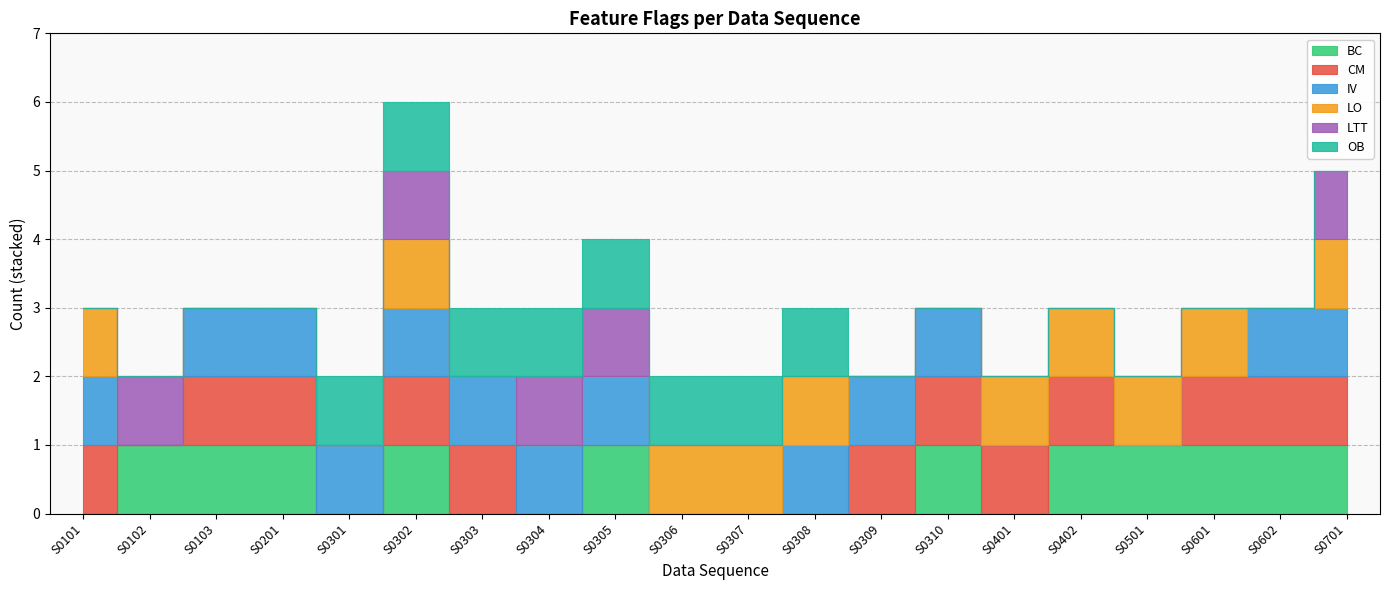

Is it true that CM equals 0 at S0302?

False